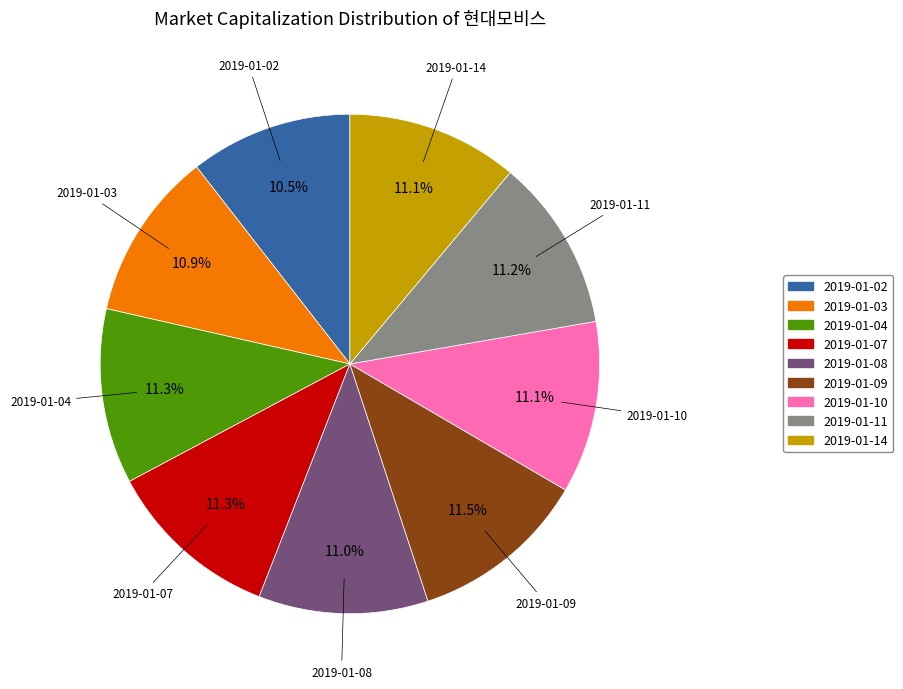

Count the number of slices in the pie.

9